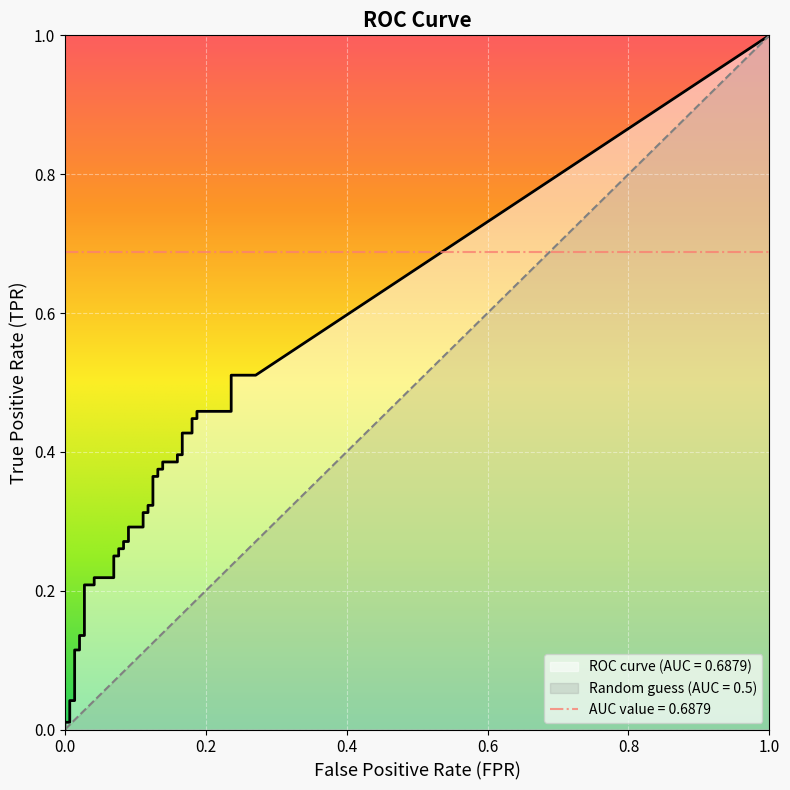

True or false: fpr and tpr cross at least once.

False